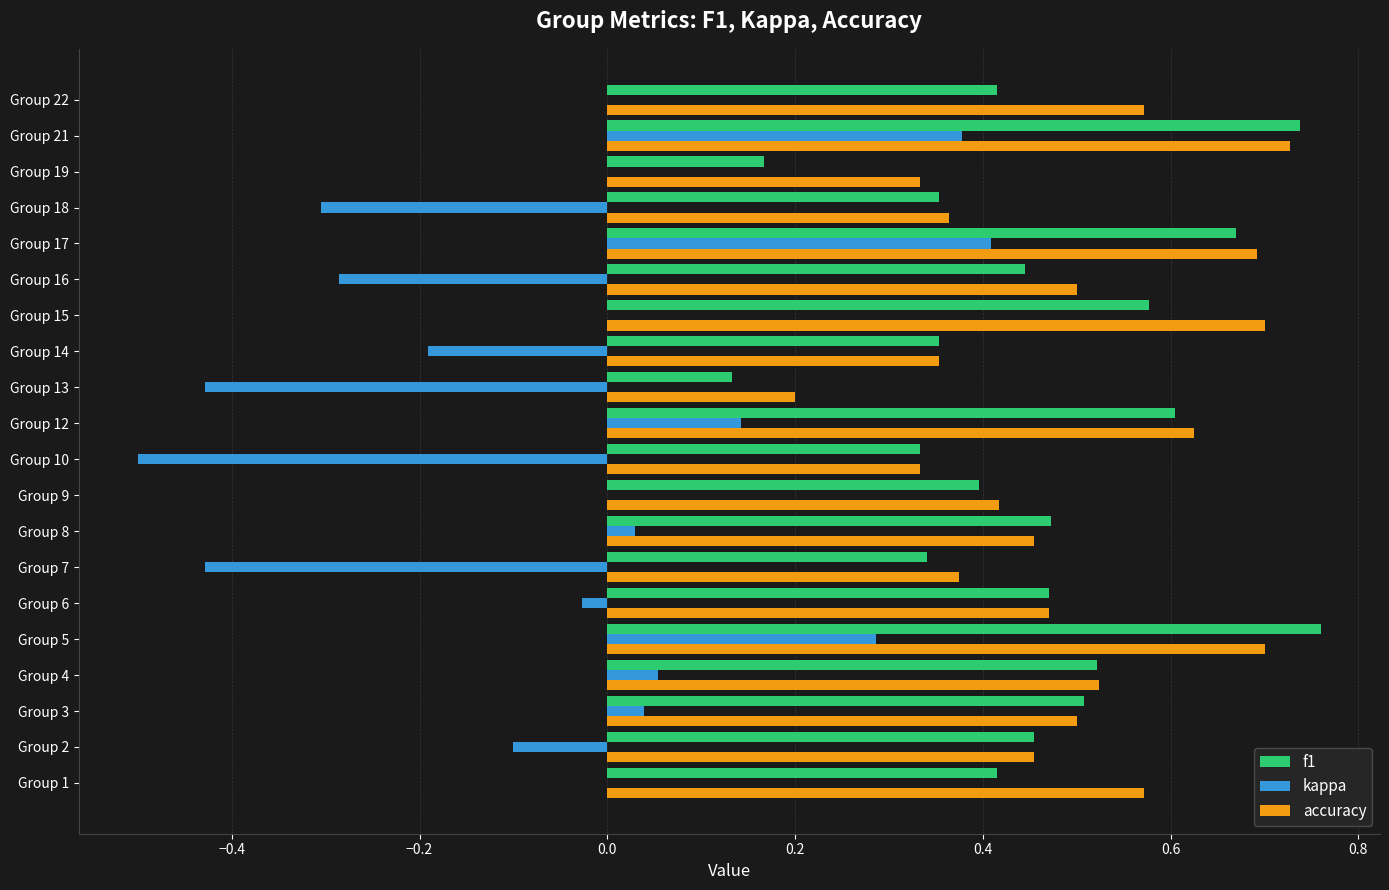

What are all the series names shown in the legend?

f1, kappa, accuracy